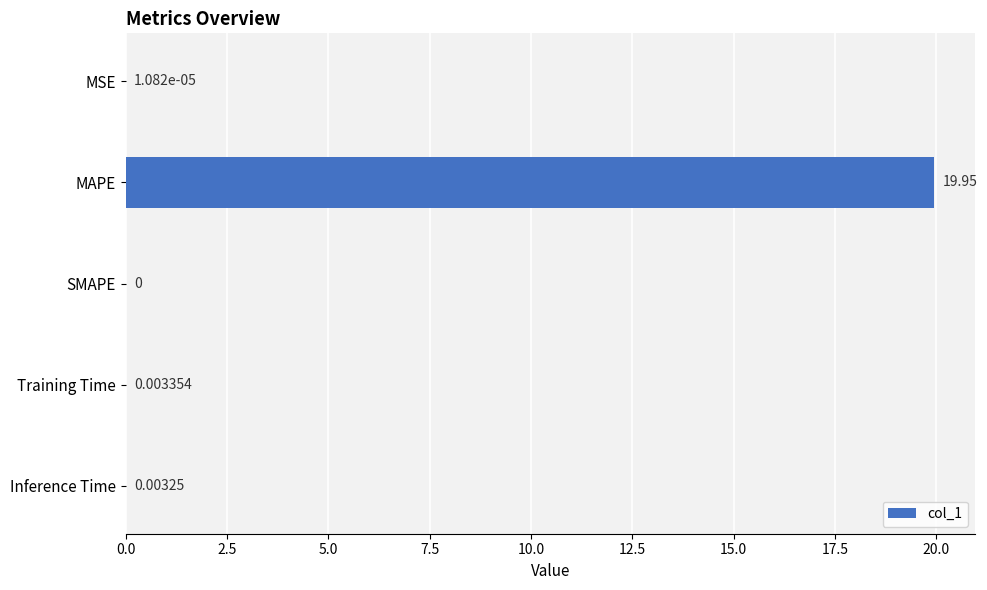

What is the sum of all values?

20.0